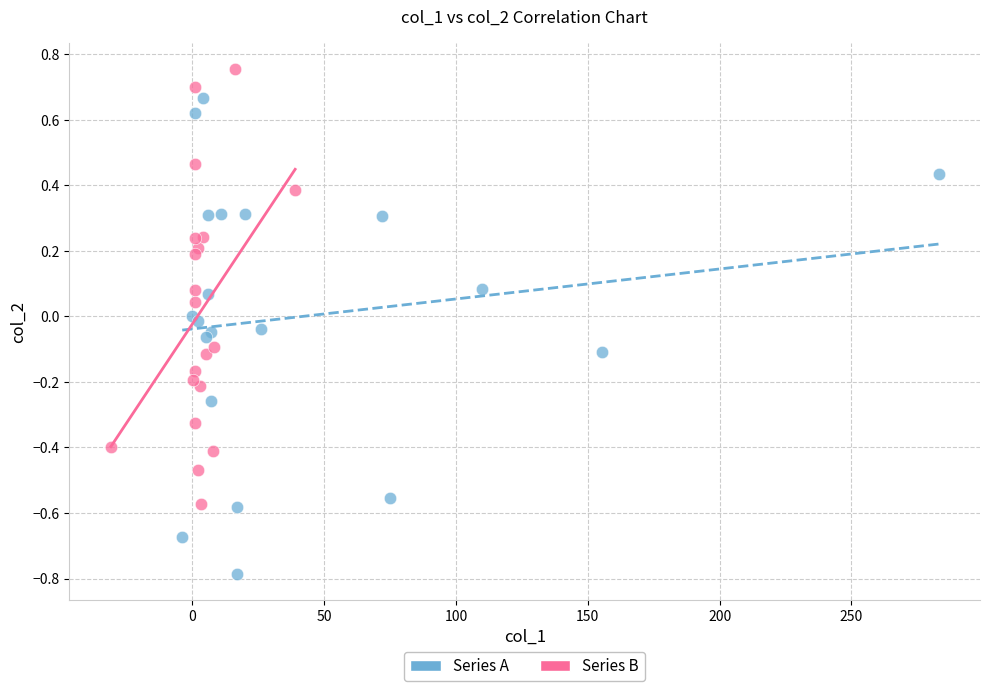

Which series contains the lowest Y value?

Series A